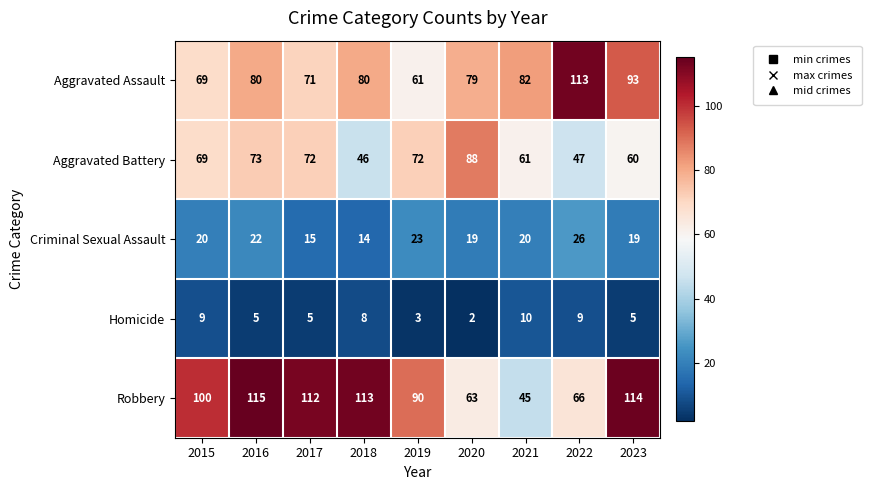

At which category is the sum across all series the highest?

2016